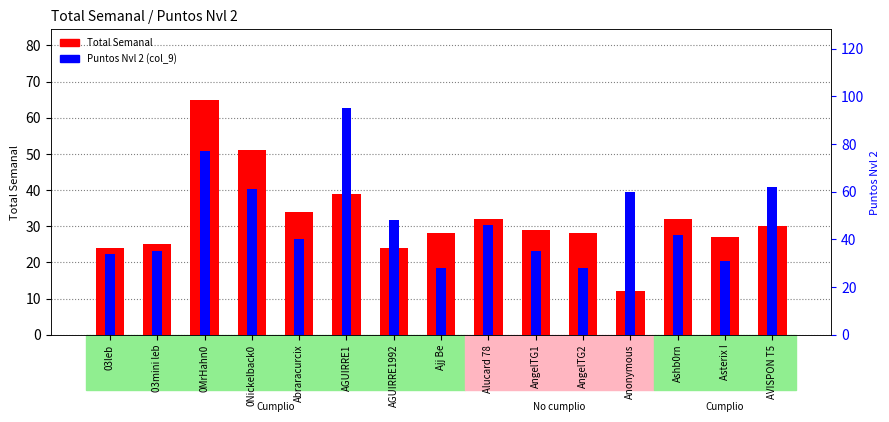

What is the lowest value of the Puntos Nvl 2 (col_9) series?

28